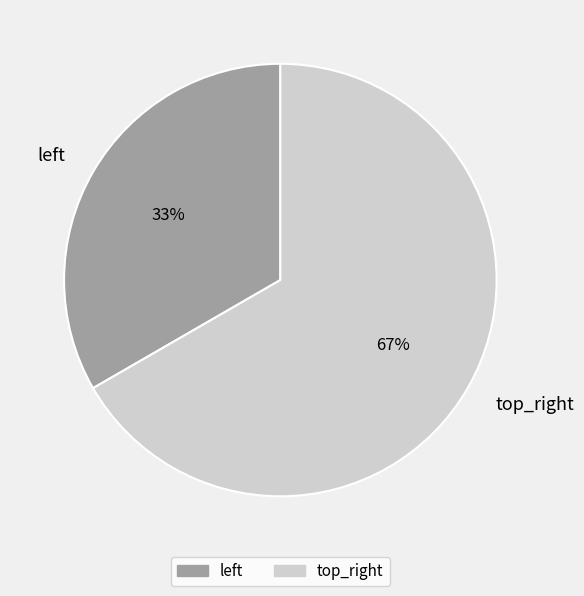

True or false: top_right accounts for 81% of the total.

False